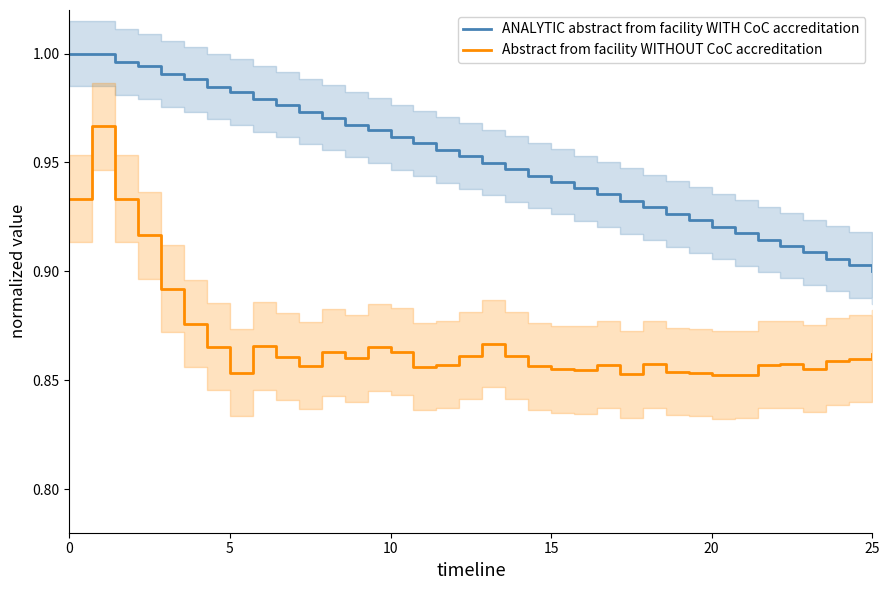

True or false: Abstract from facility WITHOUT CoC accreditation and ANALYTIC abstract from facility WITH CoC accreditation cross at least once.

False